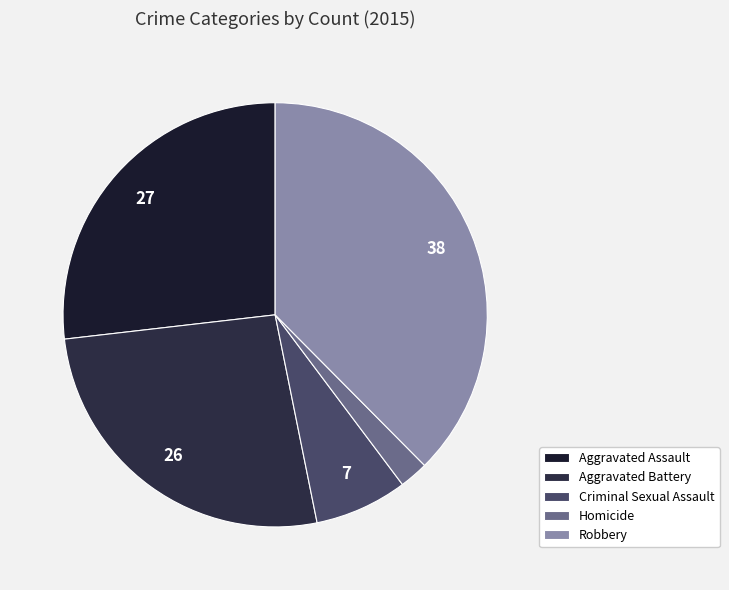

Which slice is the smallest?

Homicide